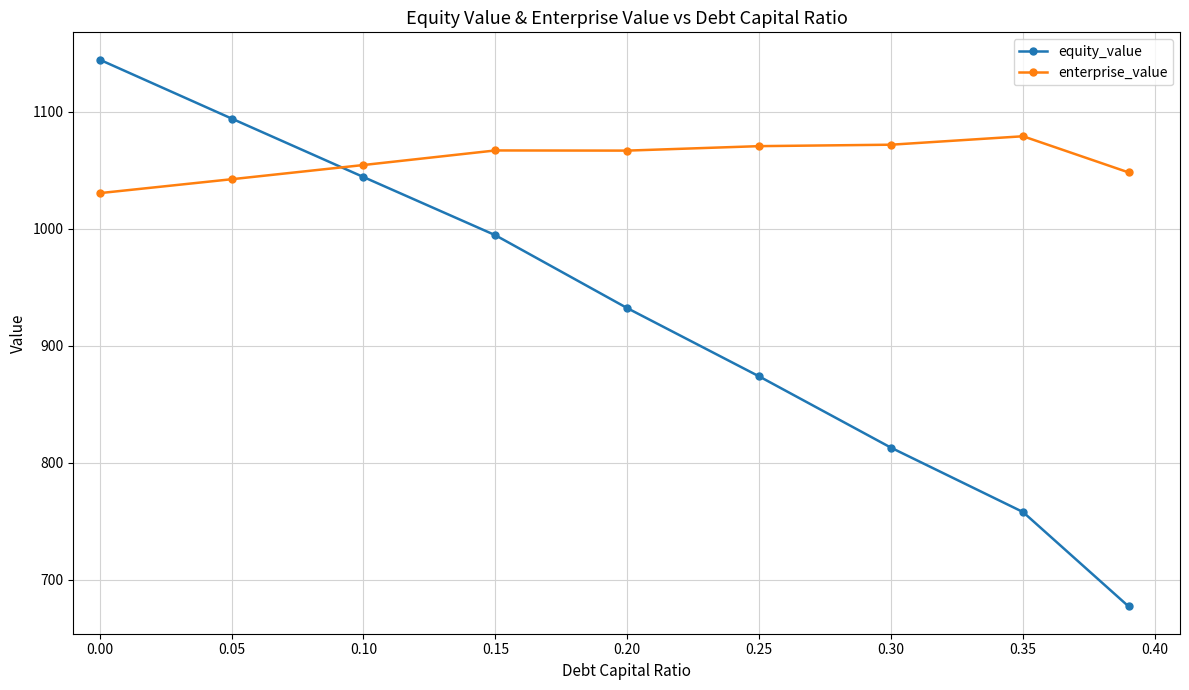

What is the difference between the maximum and minimum values in the enterprise_value series?

48.6